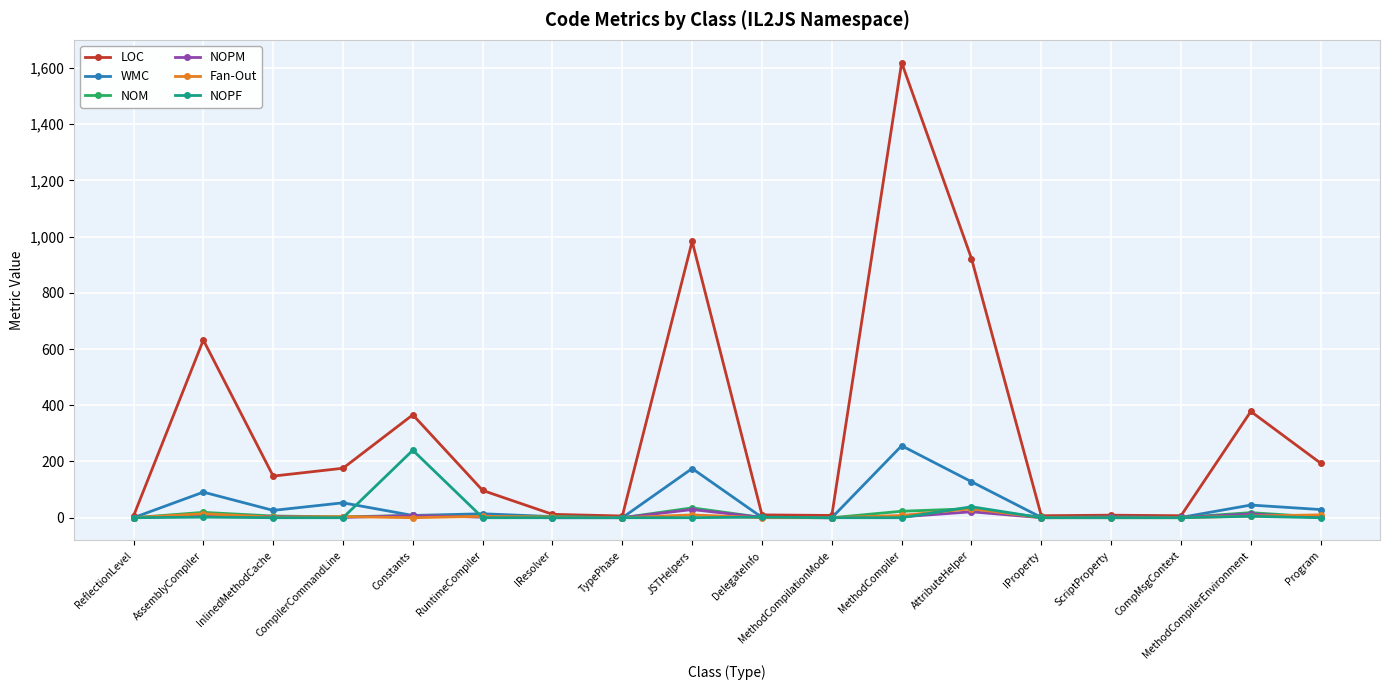

The value of WMC at AttributeHelper is 128. True or false?

True